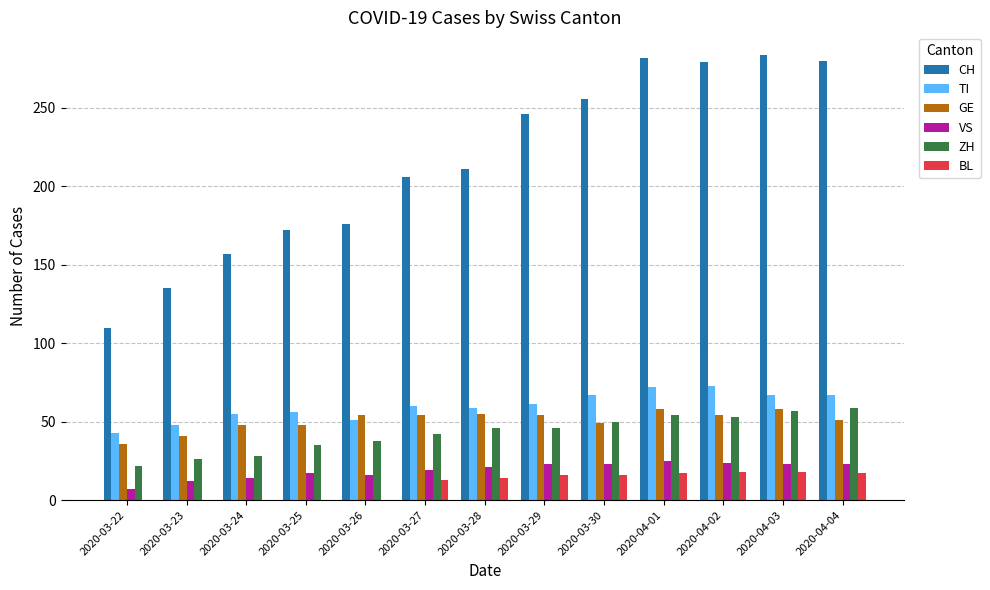

How many groups of bars are there?

13